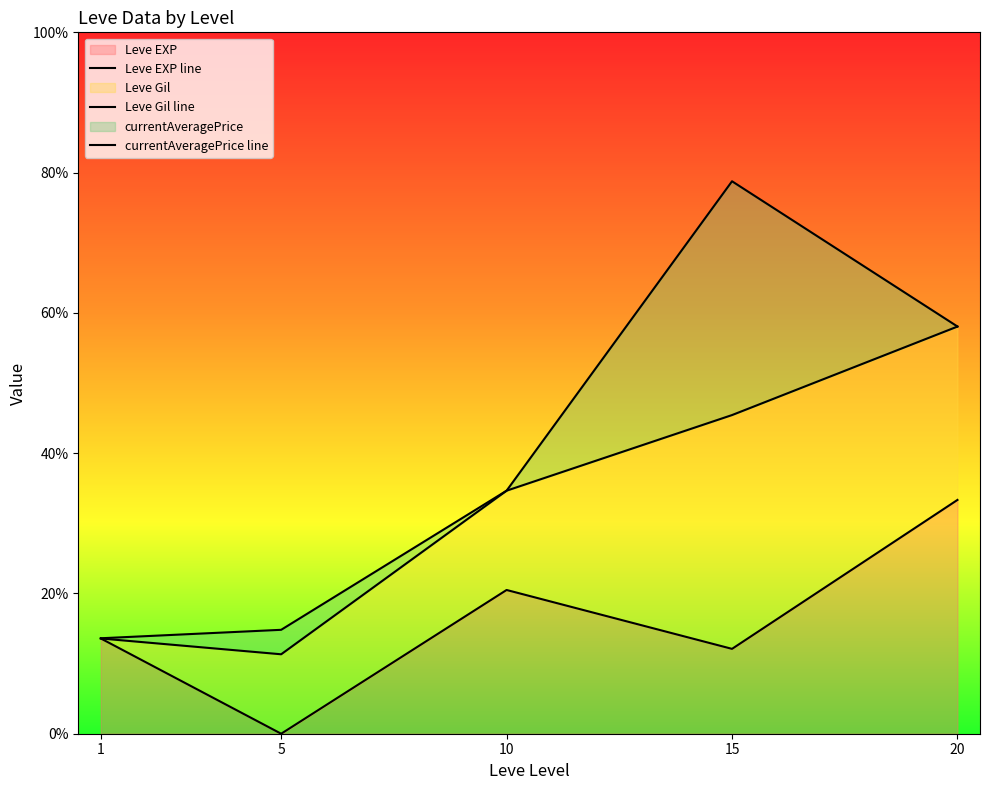

True or false: Leve Gil line and currentAveragePrice line cross at least once.

False